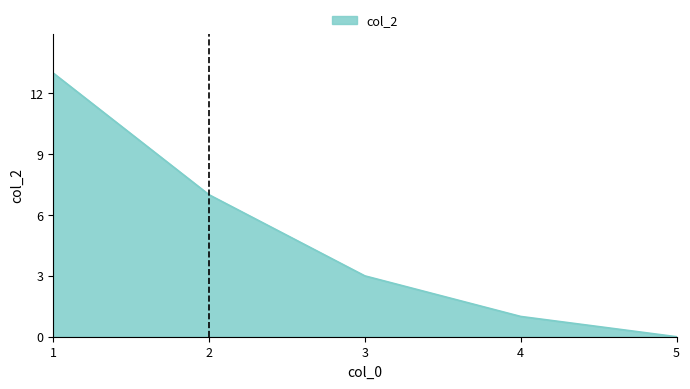

Reading left to right, list all the values displayed in this chart.

13	7	3	1	0